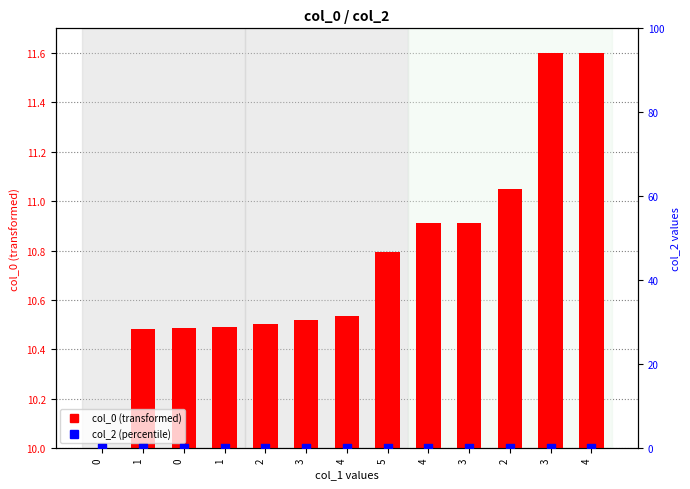

Which series has the largest total across all categories?

col_0 (scaled)